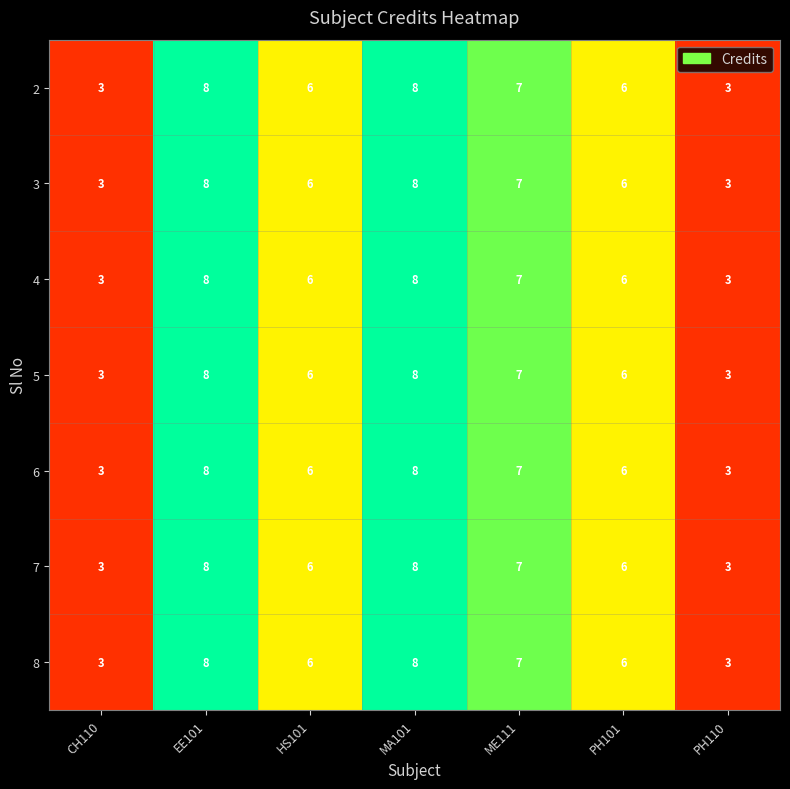

The 3 series shows 7 at ME111. True or false?

True